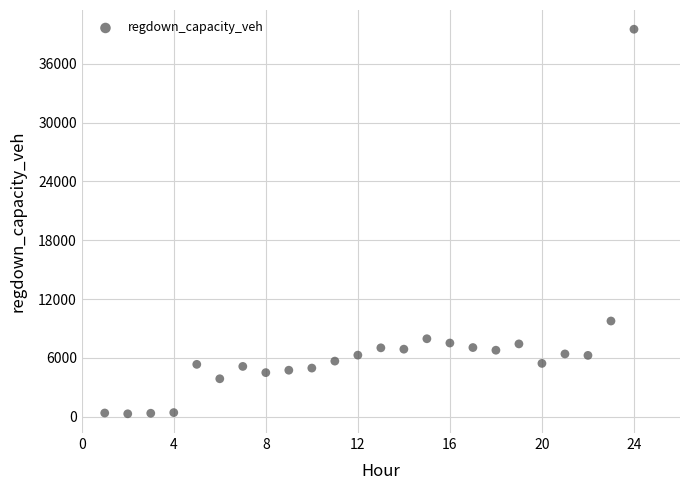

What Y value in the scatter plot is closest to 19913?

9769.6